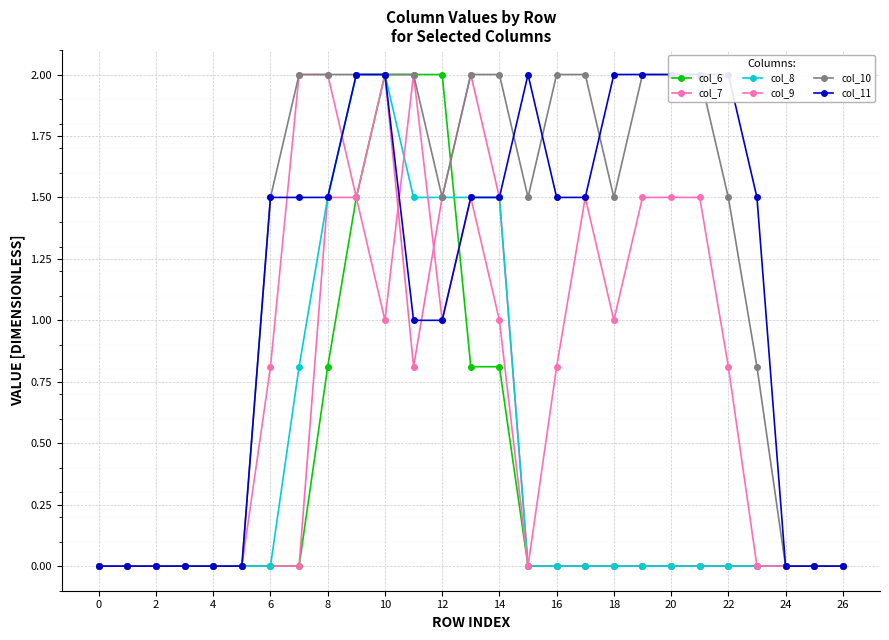

What is the label of the 6th point from the left?

10